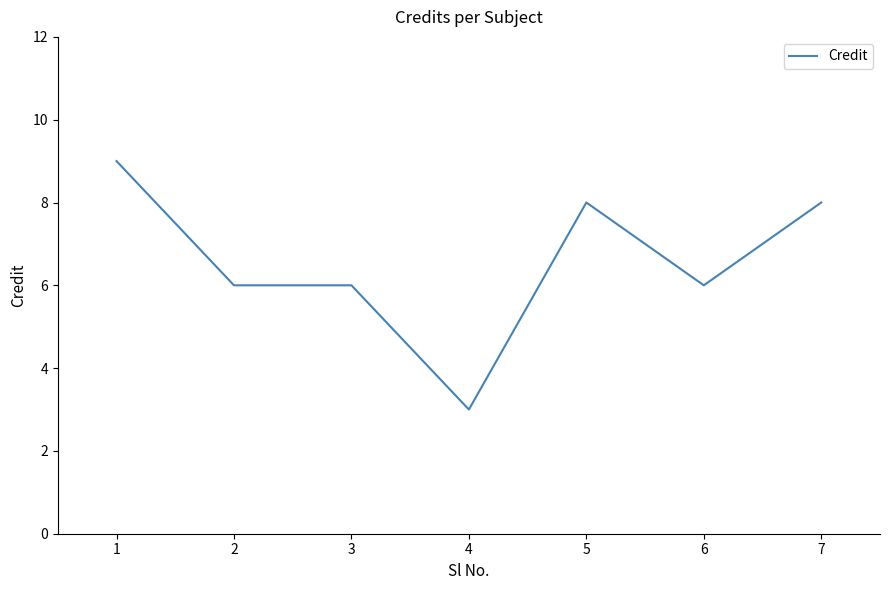

What is the average value?

7